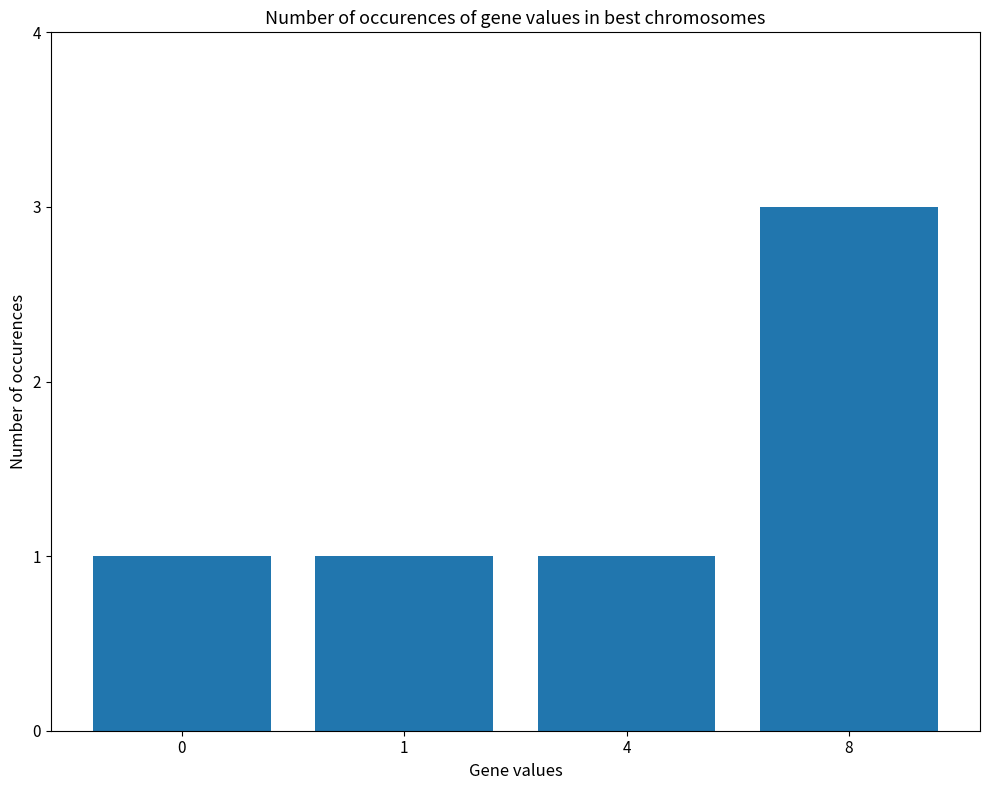

What is the value of the 2nd bar from the left?

1